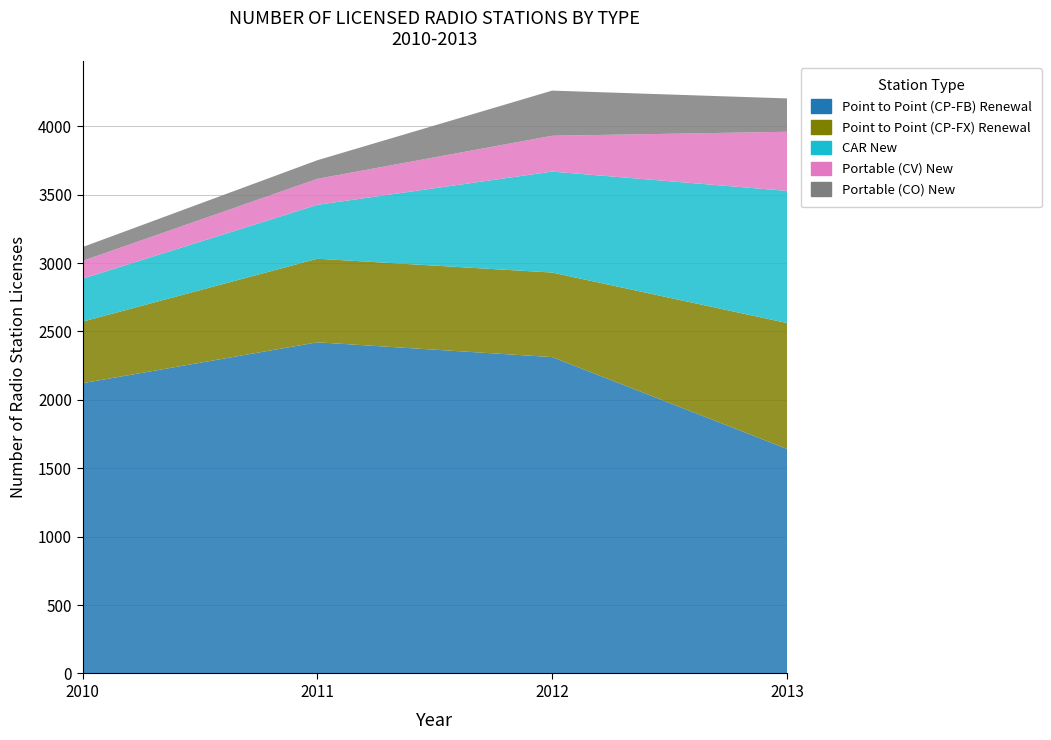

Reading left to right, what are all the values shown in this chart?

Point to Point (CP-FB) Renewal: 2010=2122	2011=2421	2012=2313	2013=1642
Point to Point (CP-FX) Renewal: 2010=450	2011=611	2012=618	2013=920
CAR New: 2010=314	2011=394	2012=738	2013=966
Portable (CV) New: 2010=130	2011=190	2012=262	2013=432
Portable (CO) New: 2010=101	2011=136	2012=330	2013=244